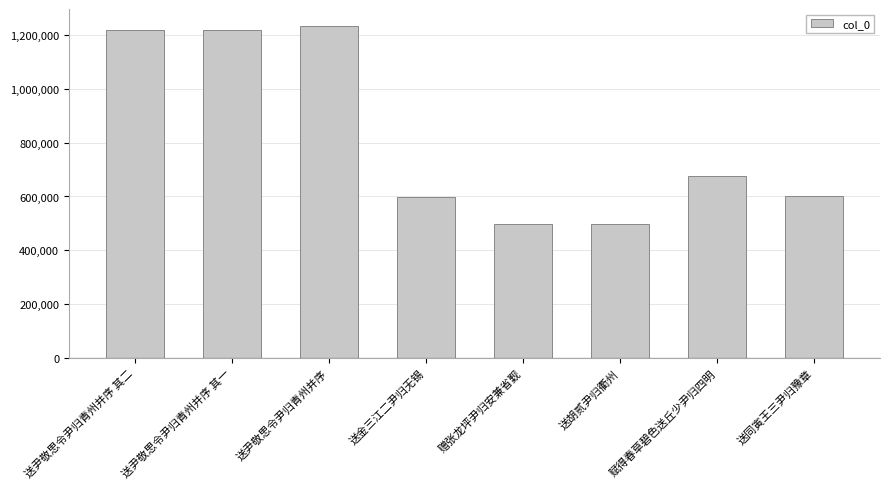

What is the value of the 2nd bar from the left?

1218928